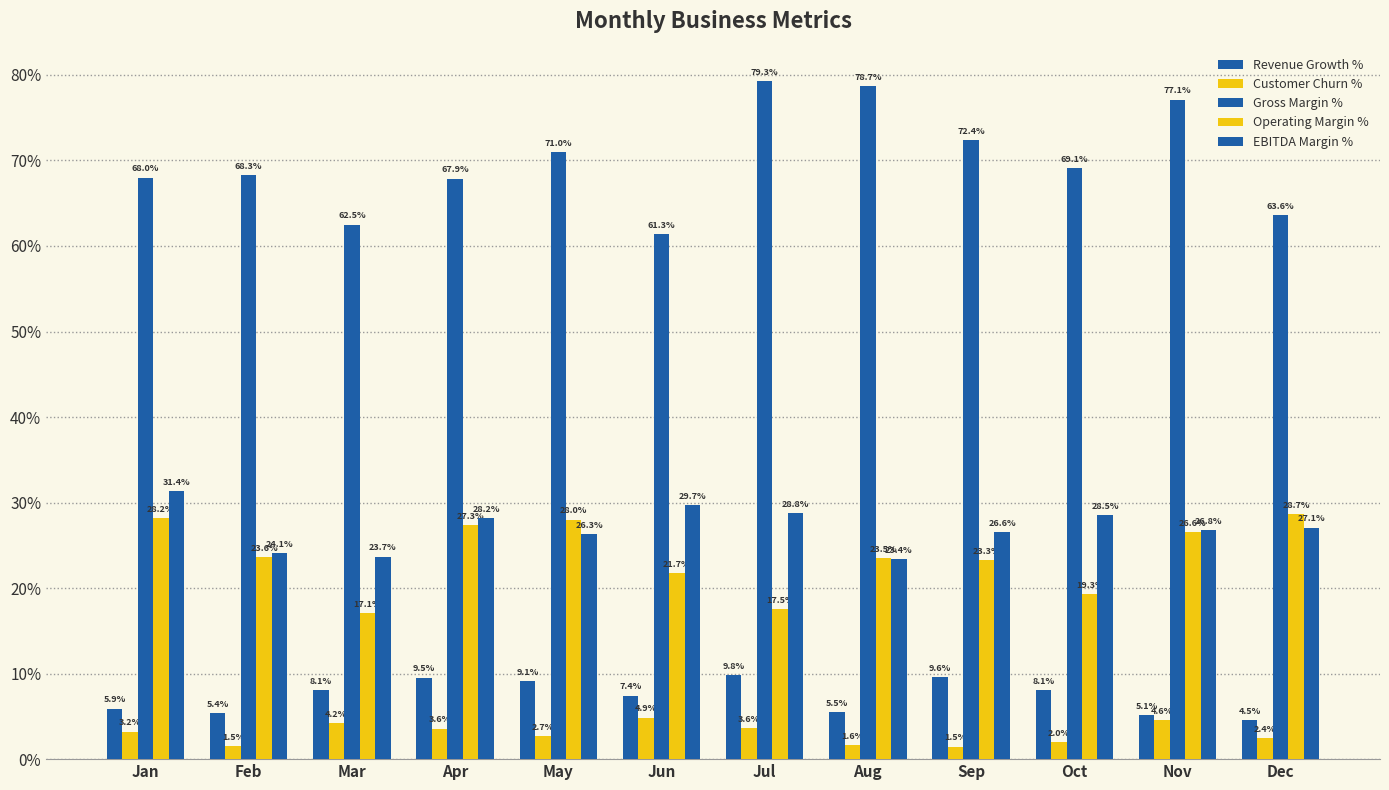

Does the chart contain any negative values?

No